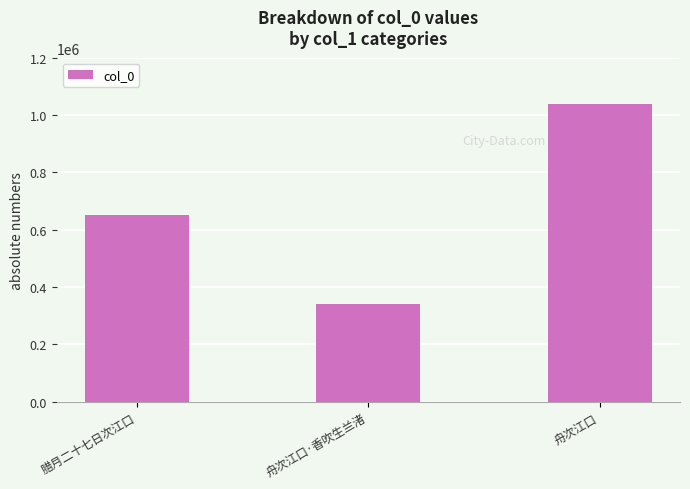

How many values are between 342567 and 1037494?

3